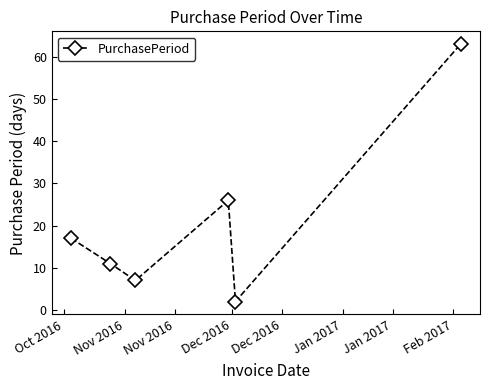

What is the minimum value shown in the chart?

2